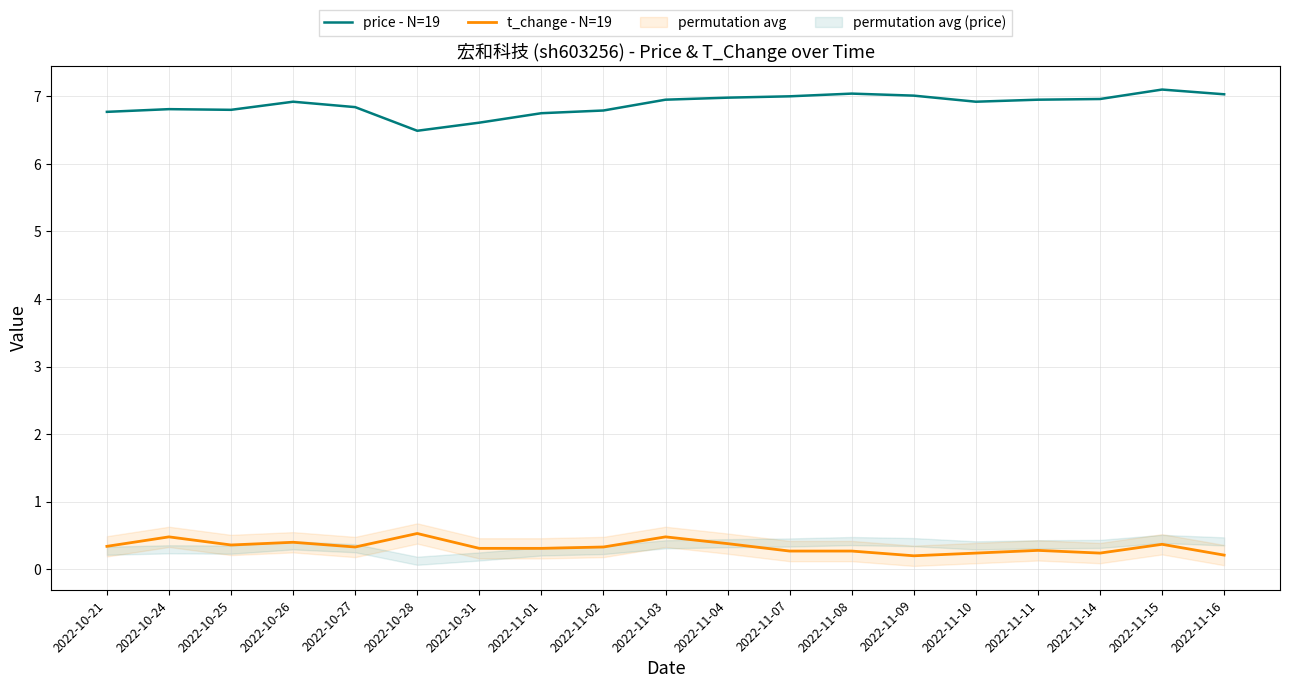

What is the difference between the t_change - N=19 values at 2022-11-15 and 2022-11-16?

0.2